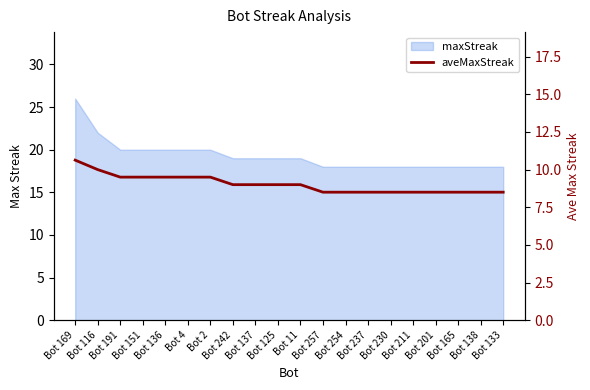

Reading right to left, extract all data points from this chart.

8.5	8.5	8.5	8.5	8.5	8.5	8.5	8.5	8.5	9.0	9.0	9.0	9.0	9.5	9.5	9.5	9.5	9.5	10.0	10.6